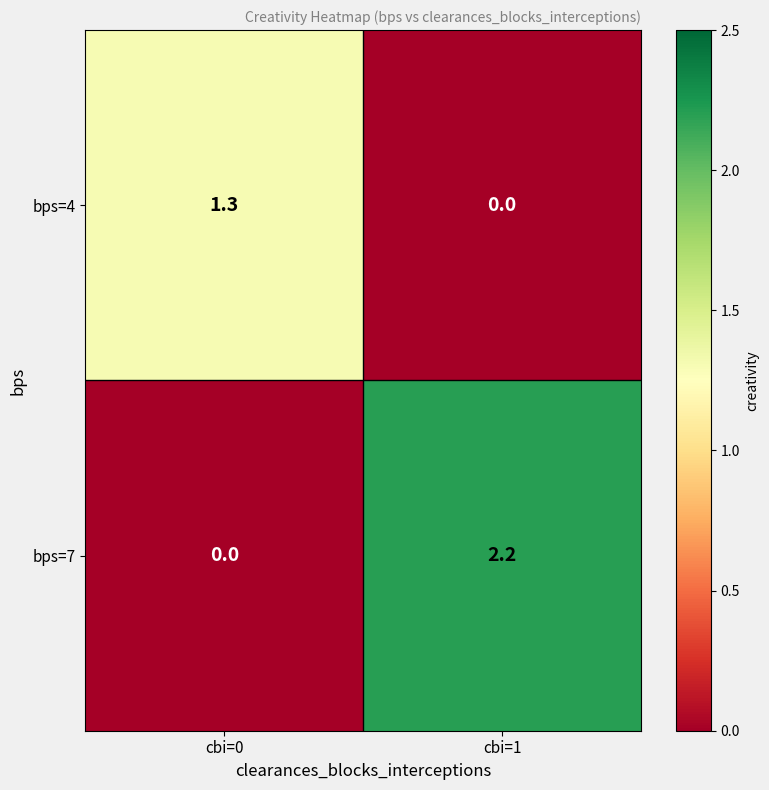

What is the difference between the highest and lowest values at cbi=0?

1.3